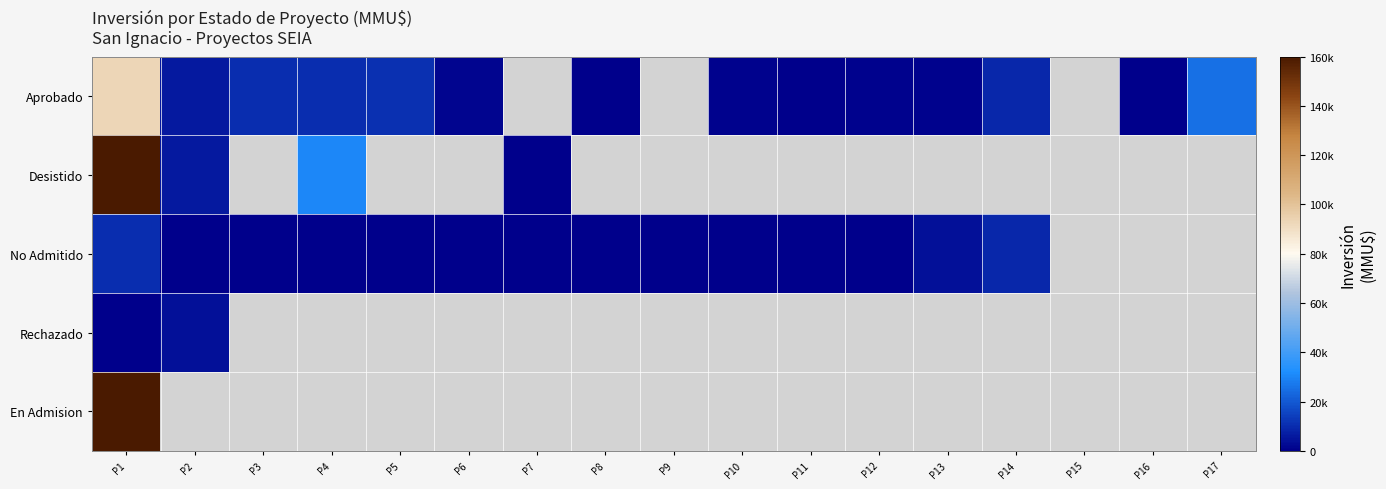

What is the difference between the maximum and minimum values in the Desistido series?

159800.0